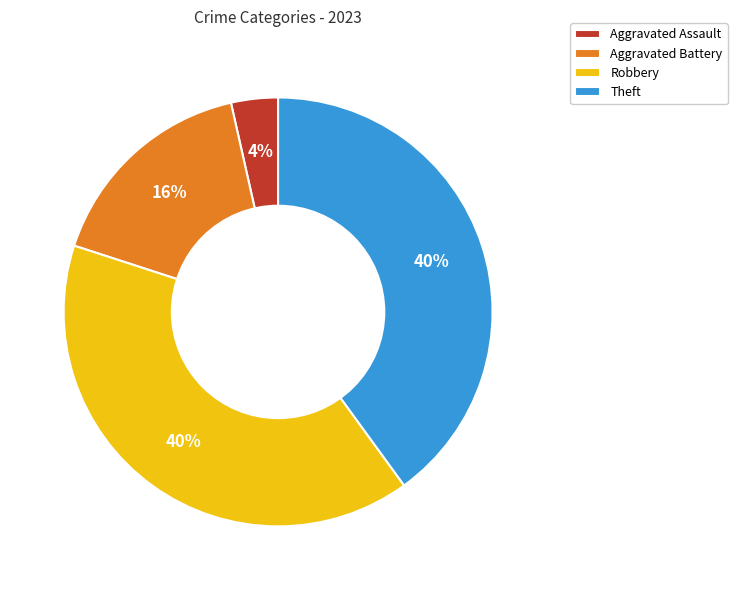

To the nearest percent, what is the combined percentage of Aggravated Assault and Theft?

44%